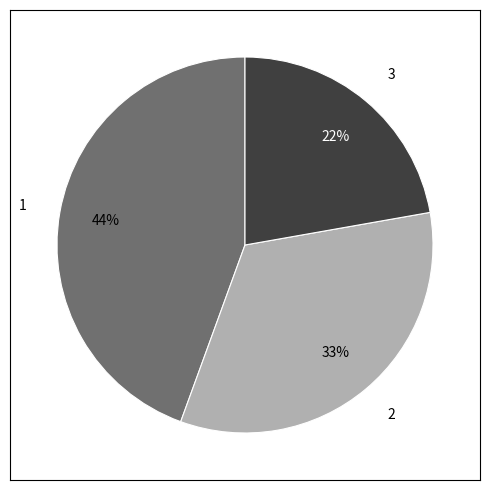

How many segments does this pie chart have?

3